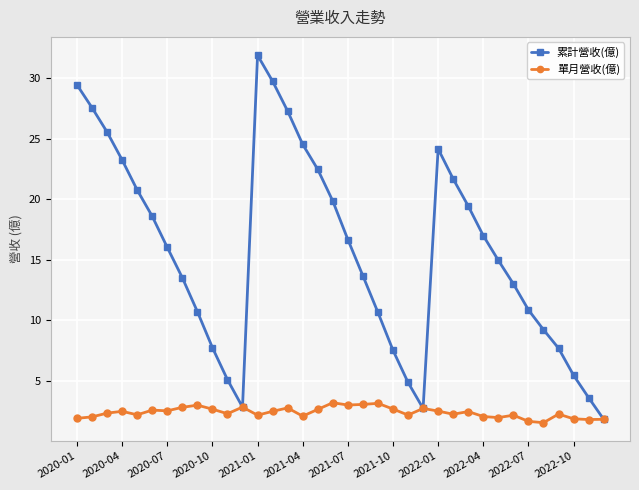

Which series has the largest range (max minus min)?

累計營收(億)